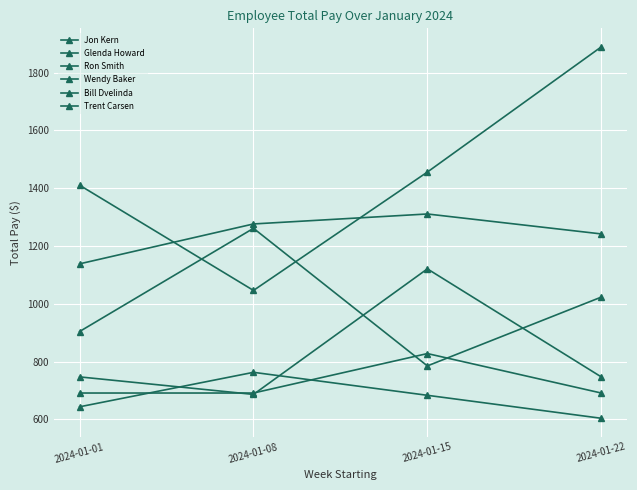

Is the value of Jon Kern at 2024-01-22 greater than the value of Bill Dvelinda at 2024-01-08?

No